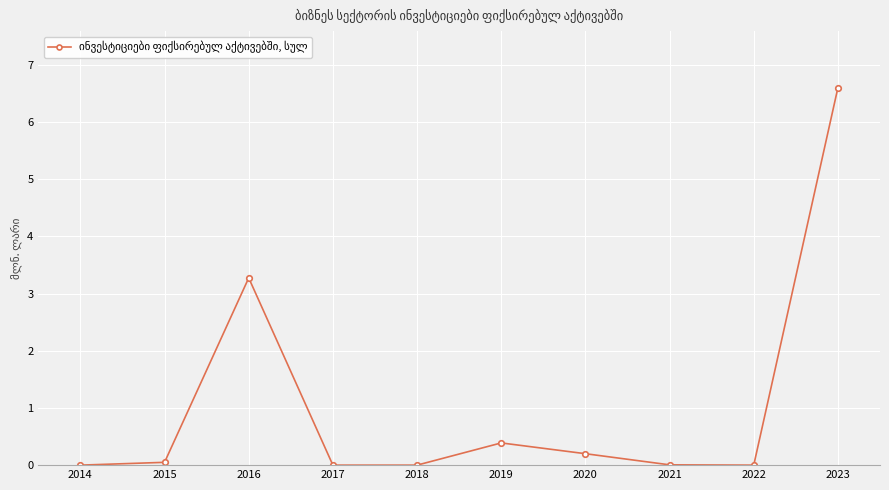

What is the greatest value displayed?

6.6